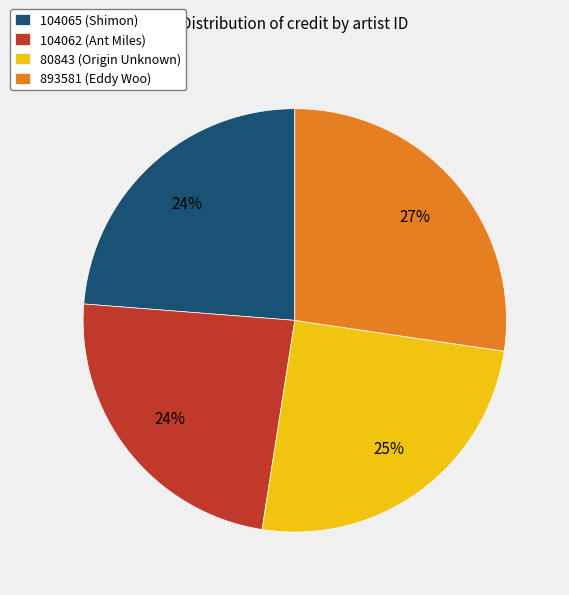

Which slice is the largest?

893581 (Eddy Woo)